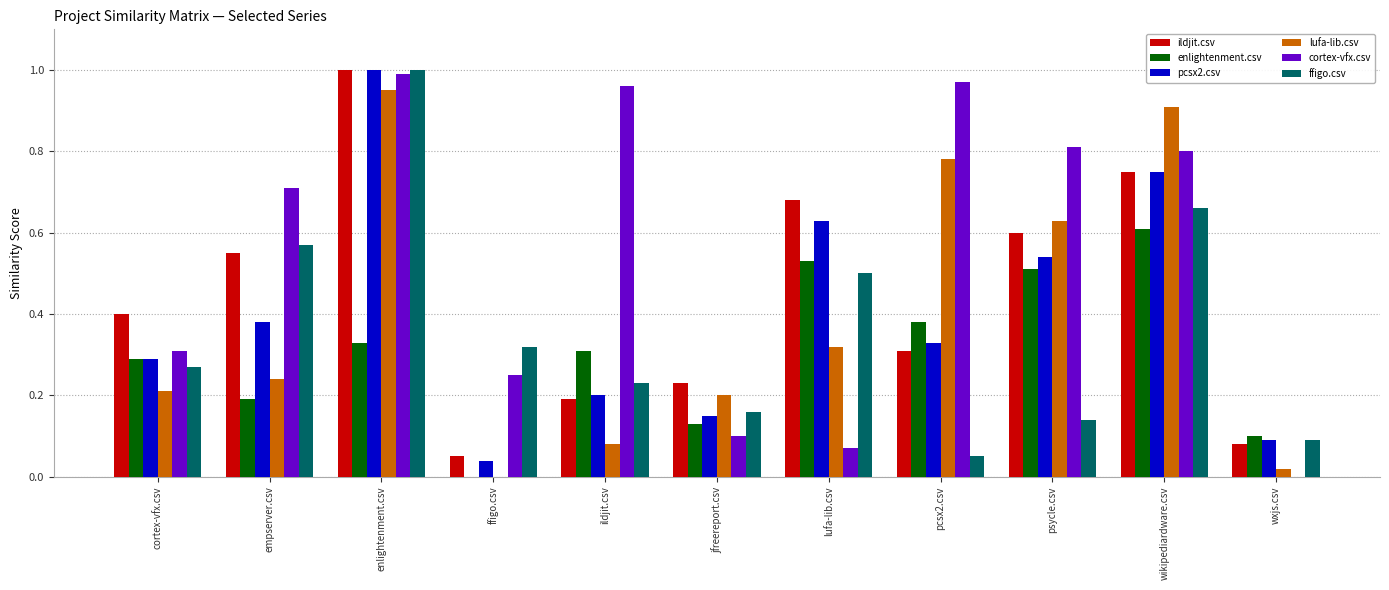

What is the sum of all enlightenment.csv values?

3.4